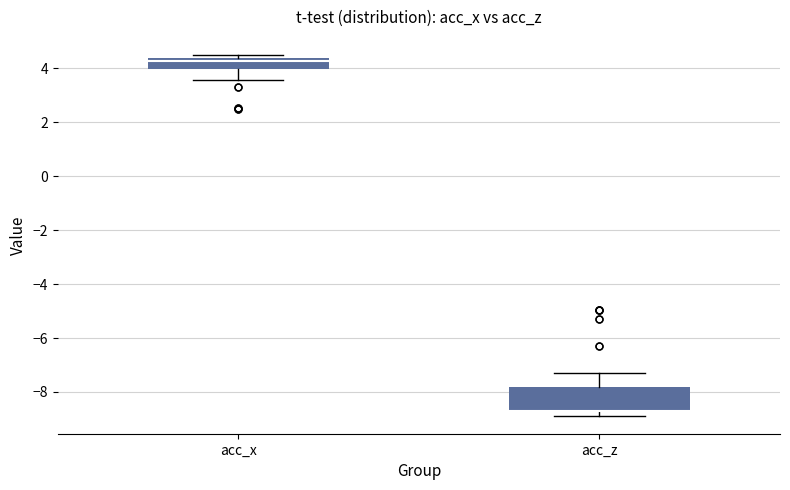

Which box is the tallest, from its lower edge to its upper edge?

acc_z